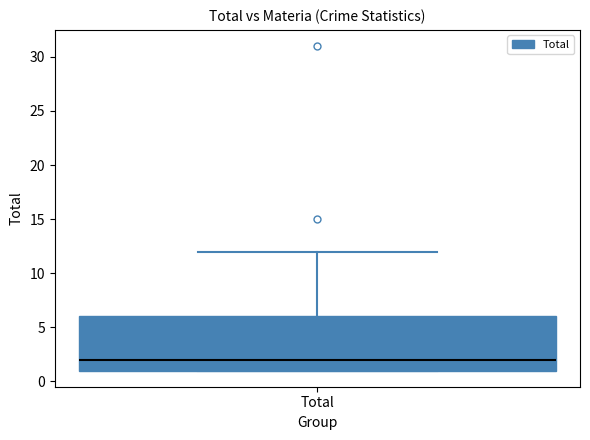

Transcribe this box plot: give where the median line is, the range the box spans, and where the two whiskers end, as read against the y-axis. The values are not printed on the chart, so give them approximately, as read against the axis.

median 2, box 1 to 6, whiskers 1 to 12